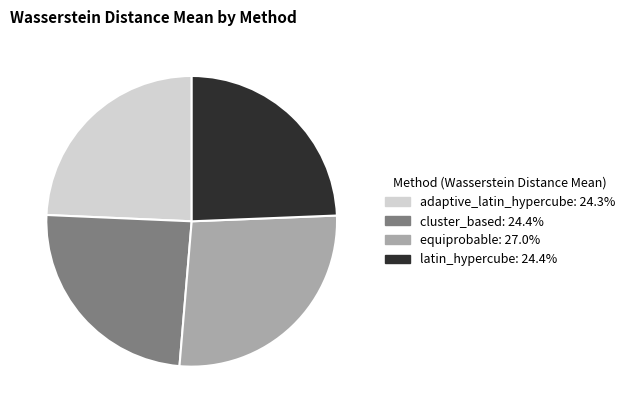

Which has a higher value, equiprobable or adaptive_latin_hypercube?

equiprobable